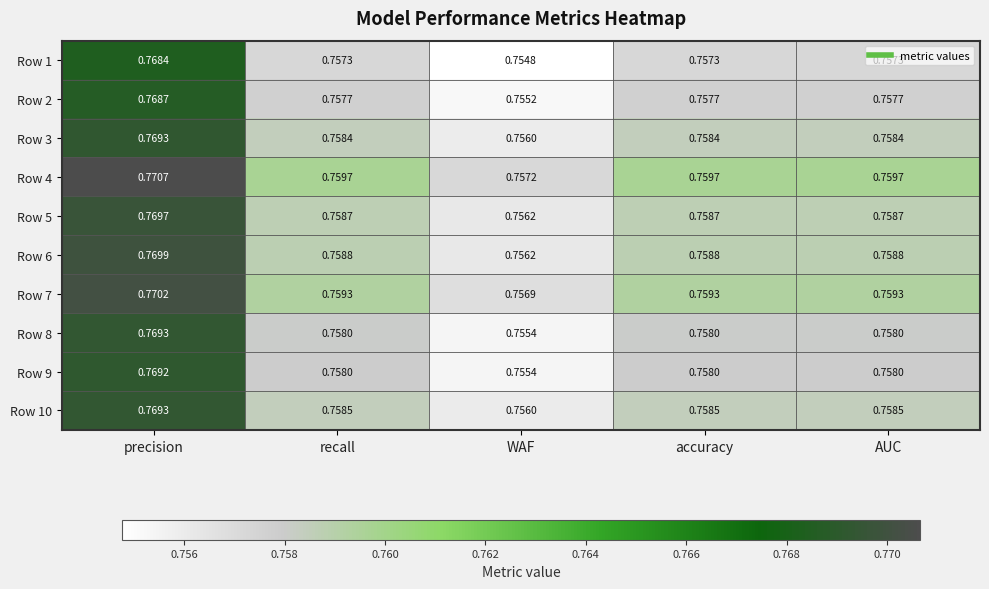

Which category has the lowest value in the Row 9 series?

WAF